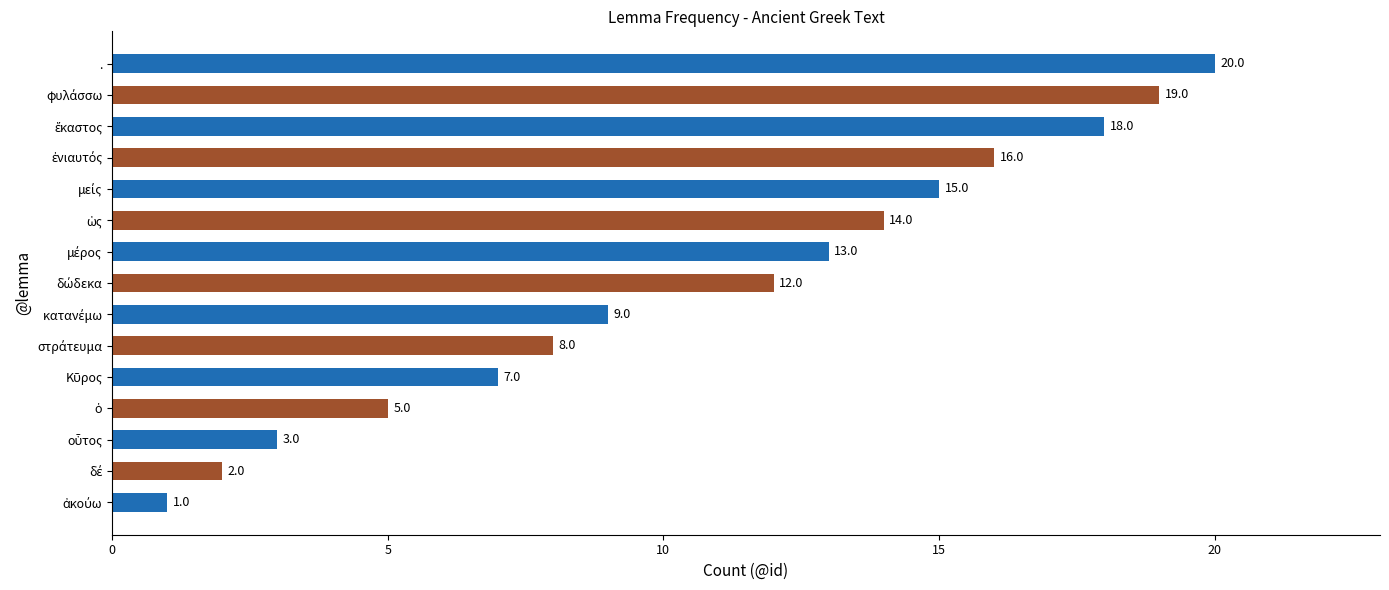

What is the sum of all values?

162